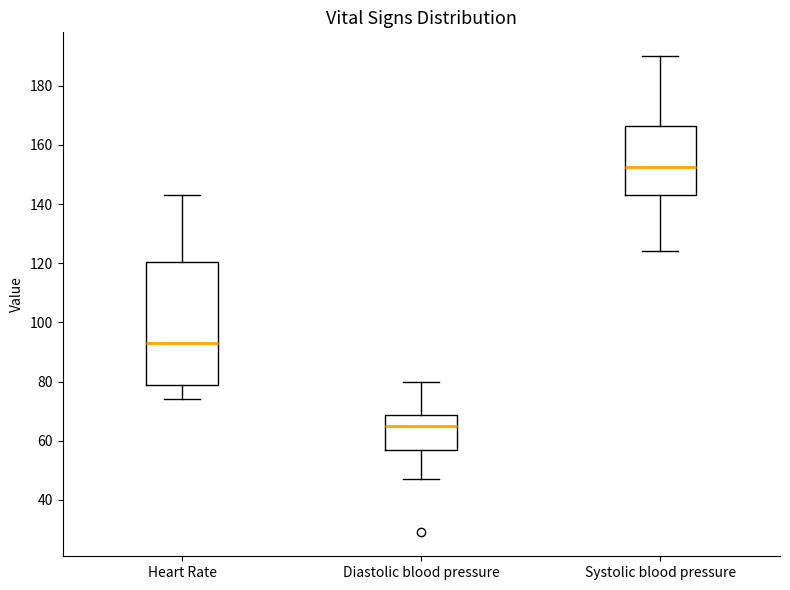

Comparing the boxes themselves (not the whiskers), which one is the tallest?

Heart Rate